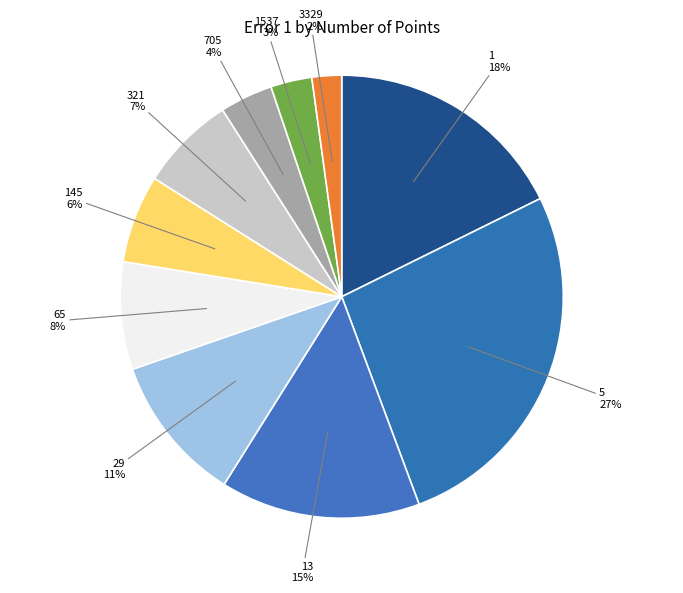

What is the largest slice in the pie chart?

5